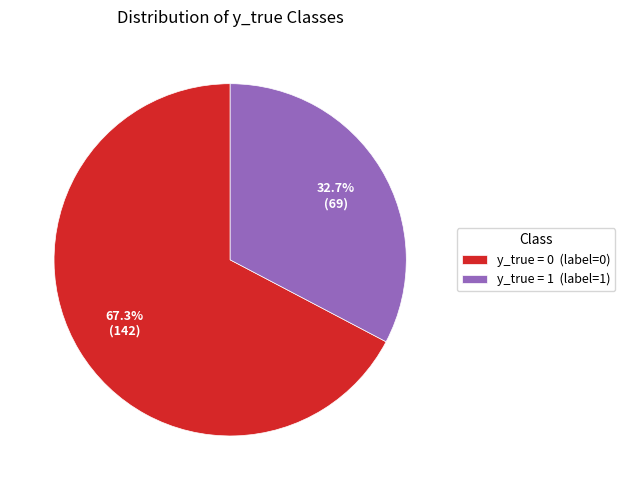

To the nearest percent, what is the difference between the largest and smallest slice percentages?

35%